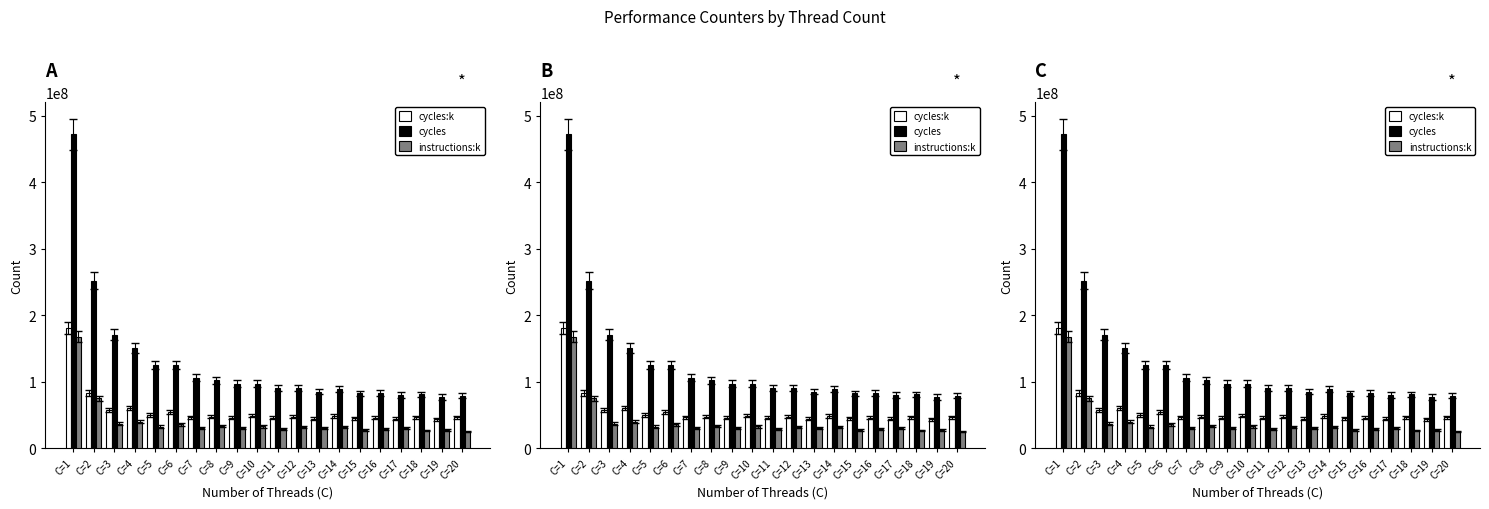

Between C=16 and C=19, which series saw the biggest shift?

cycles